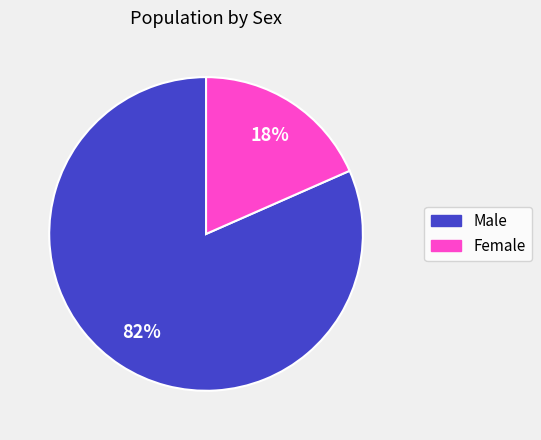

To the nearest percent, what portion does Female represent?

18%